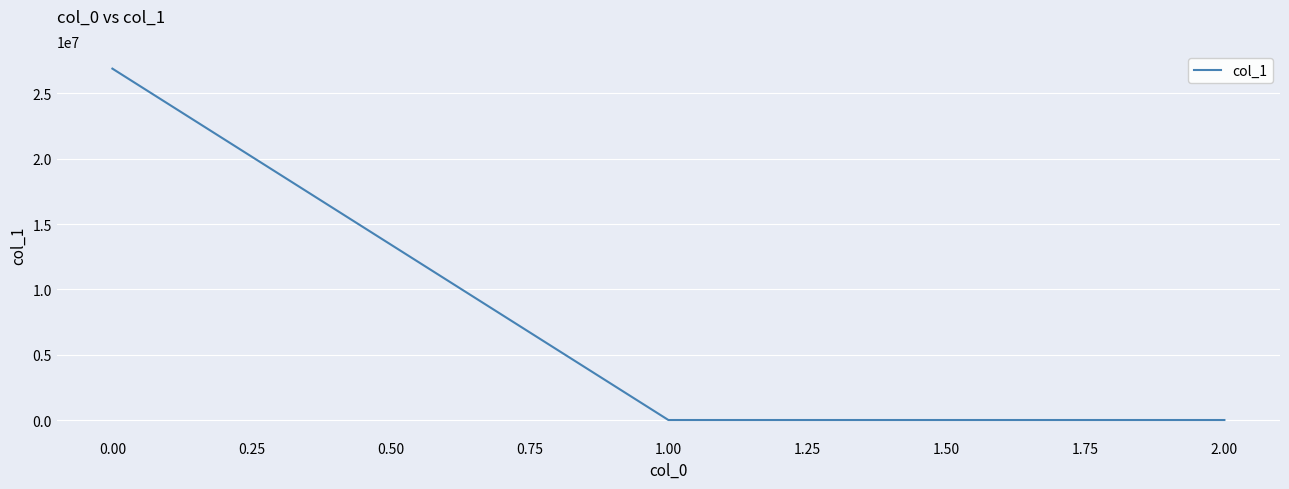

What is the sum of all values?

26891695.0